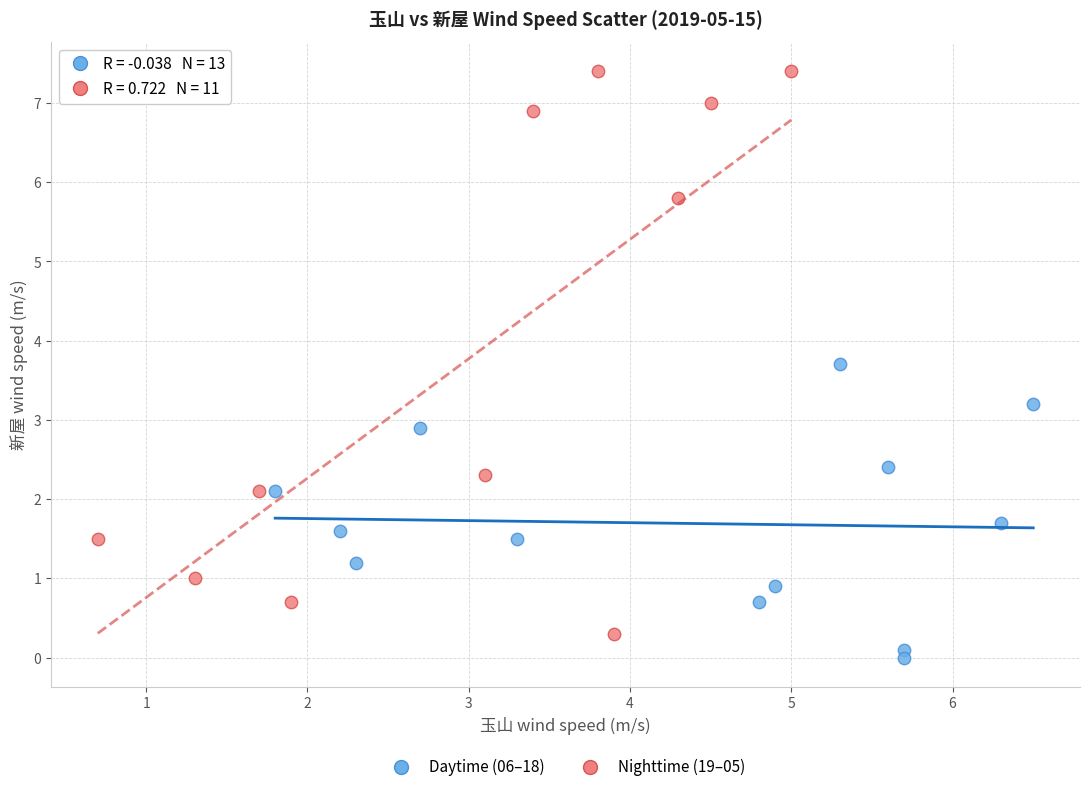

Which series reaches the minimum Y coordinate?

Daytime (06–18)